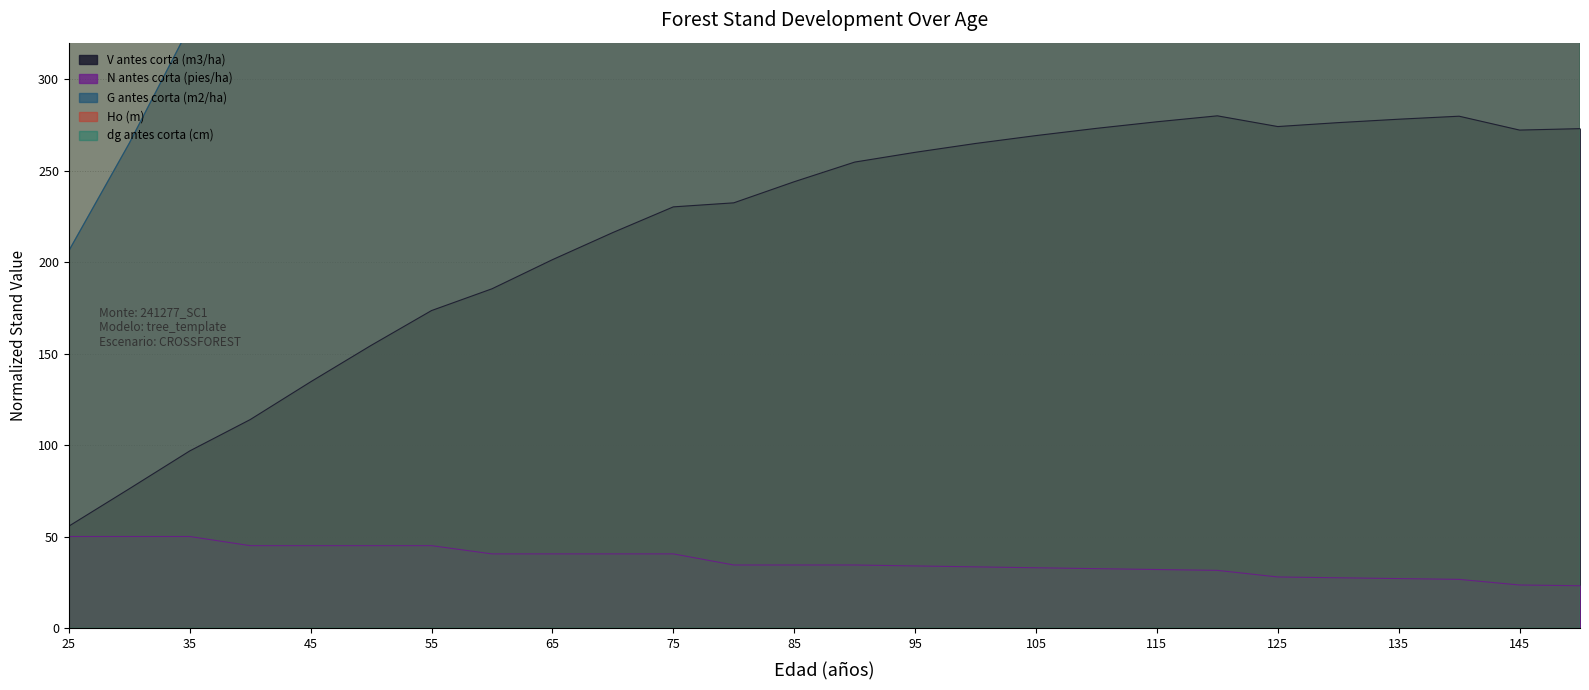

Is the value of dg antes corta (cm) at 25 greater than the value of V antes corta (m3/ha) at 95?

Yes